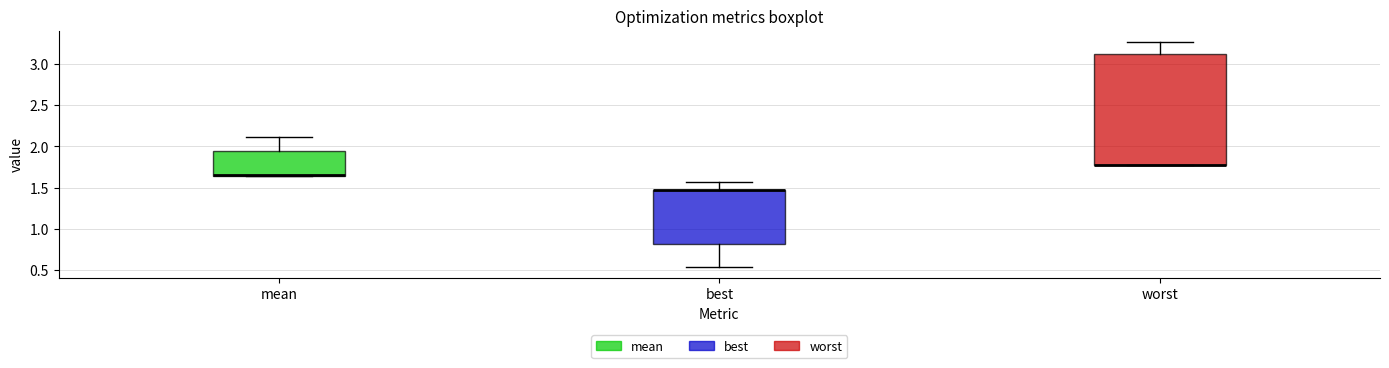

Where is the lower edge of the box for best on the y-axis? The values are not printed on the chart, so give them approximately, as read against the axis.

0.80